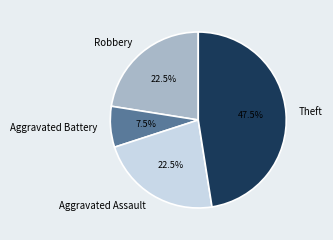

True or false: Aggravated Battery accounts for 1% of the total.

False